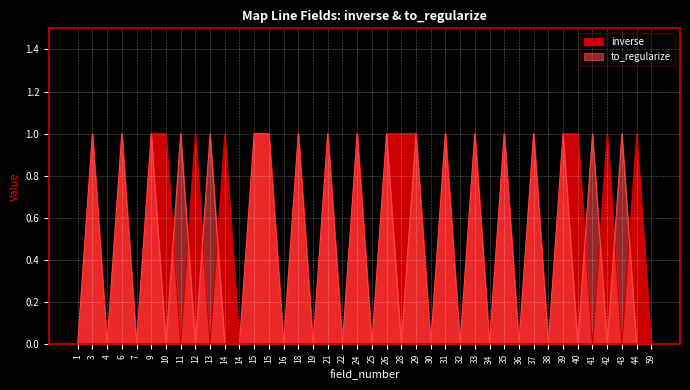

In to_regularize, how many points are higher than both neighbors (excluding endpoints)?

17